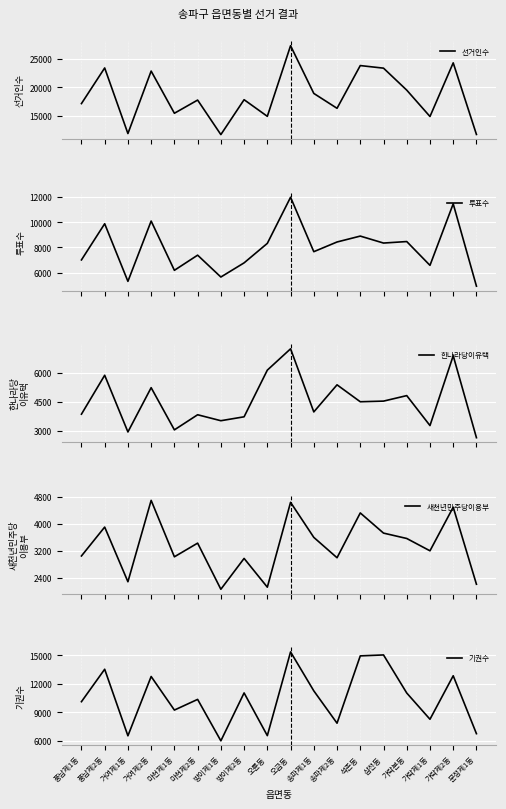

How many lines are shown in the chart?

5